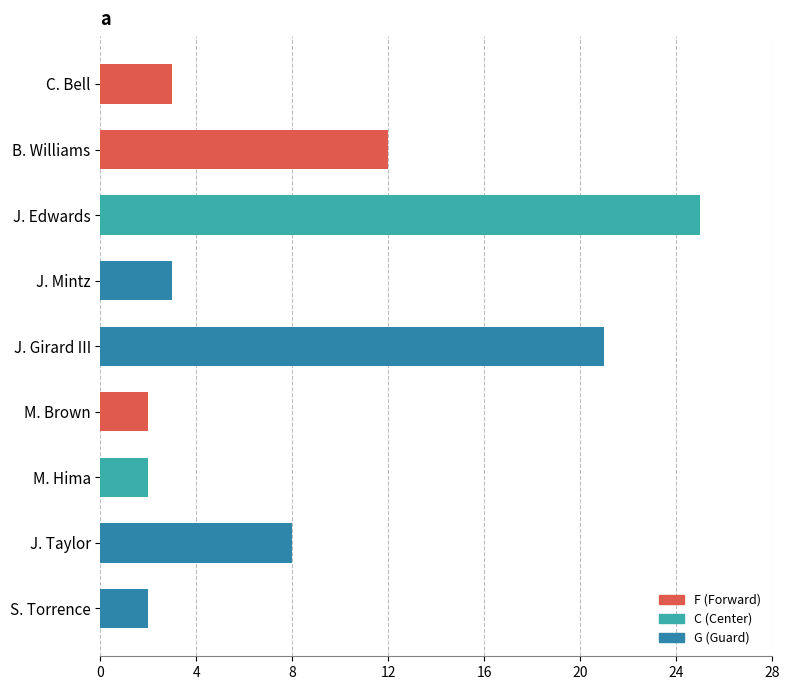

Reading left to right, list all the values displayed in this chart.

3	12	25	3	21	2	2	8	2